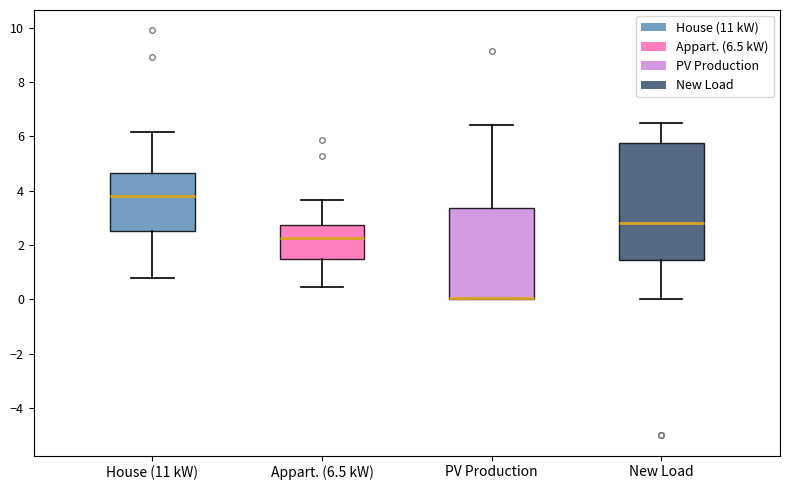

Where does the upper whisker of the box for PV Production end on the y-axis? The values are not printed on the chart, so give them approximately, as read against the axis.

6.4